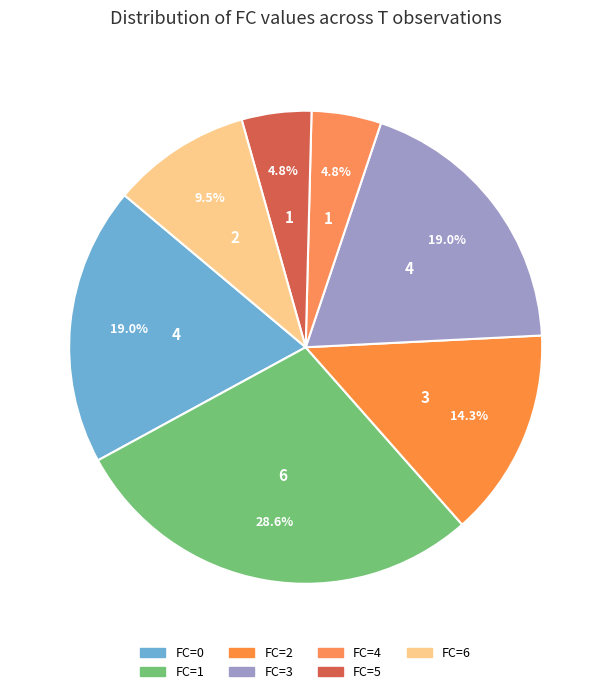

Rank the categories by value from lowest to highest.

FC_4, FC_5, FC_6, FC_2, FC_0, FC_3, FC_1